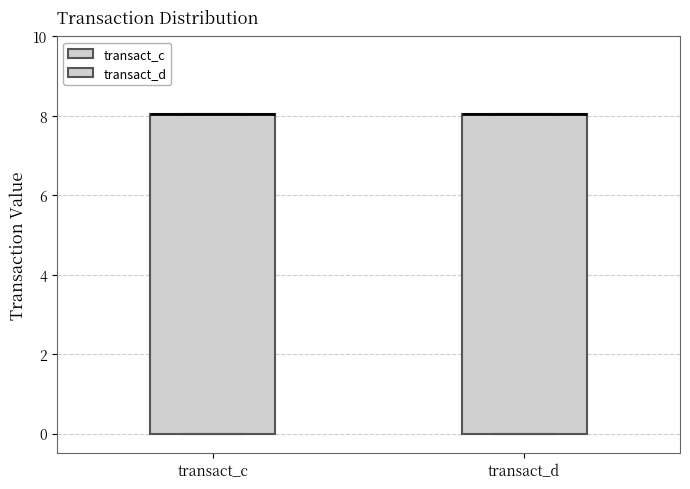

Reading left to right, transcribe this box plot: for each box, give where its median line is, the range the box spans, and where its two whiskers end, as read against the y-axis. The values are not printed on the chart, so give them approximately, as read against the axis.

transact_c: median 8 (drawn on the box's upper edge), box 0 to 8, whiskers 0 to 8
transact_d: median 8 (drawn on the box's upper edge), box 0 to 8, whiskers 0 to 8